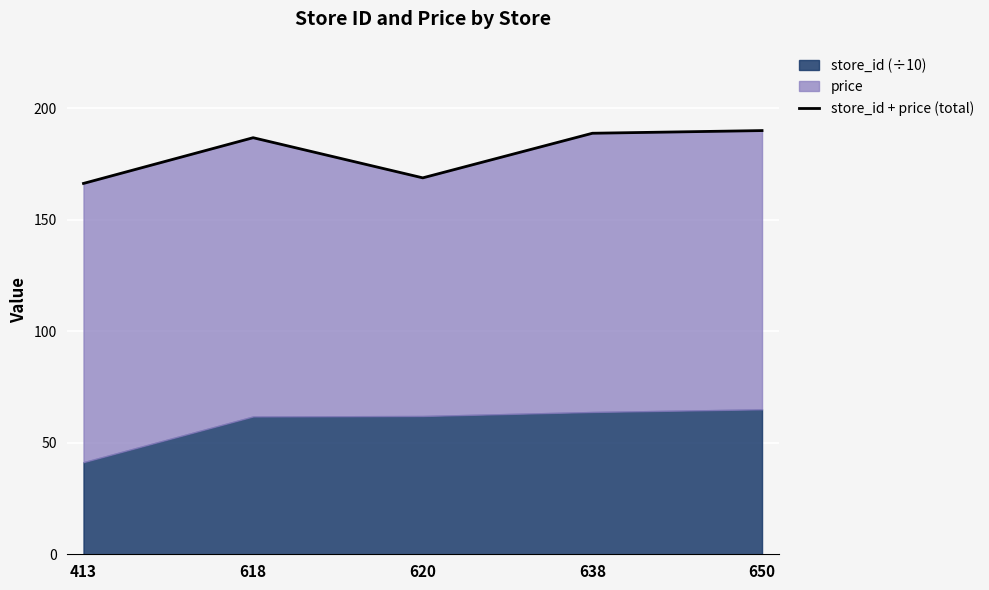

What is the difference between the values at 618 and 620?

18.0